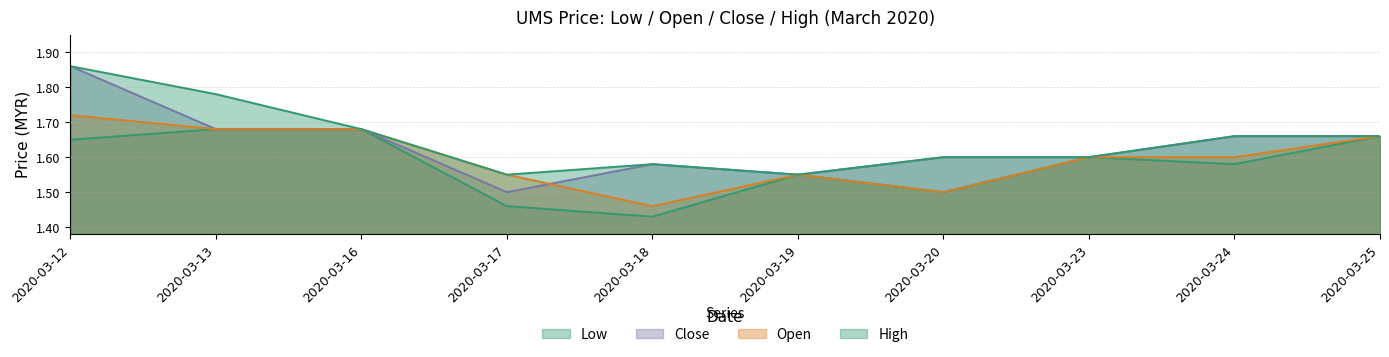

How many intersections are there between open and close?

1